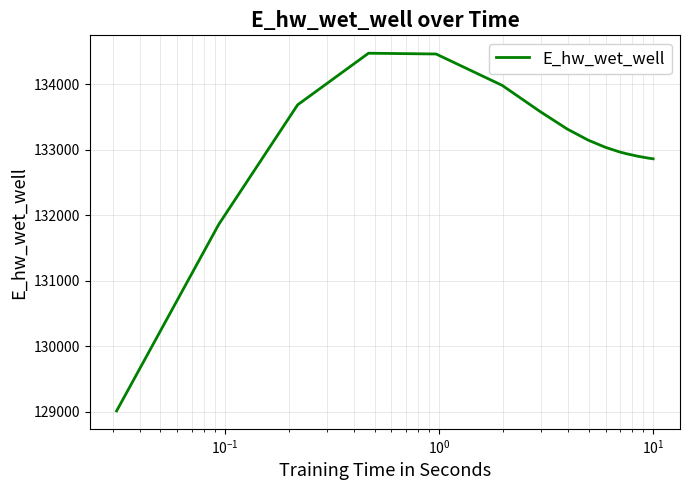

What is the smallest value displayed?

129014.2